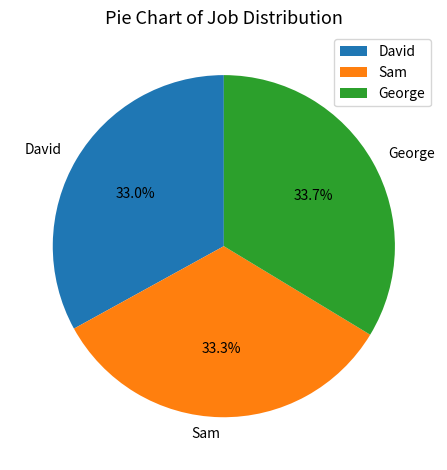

True or false: George accounts for 34% of the total.

True